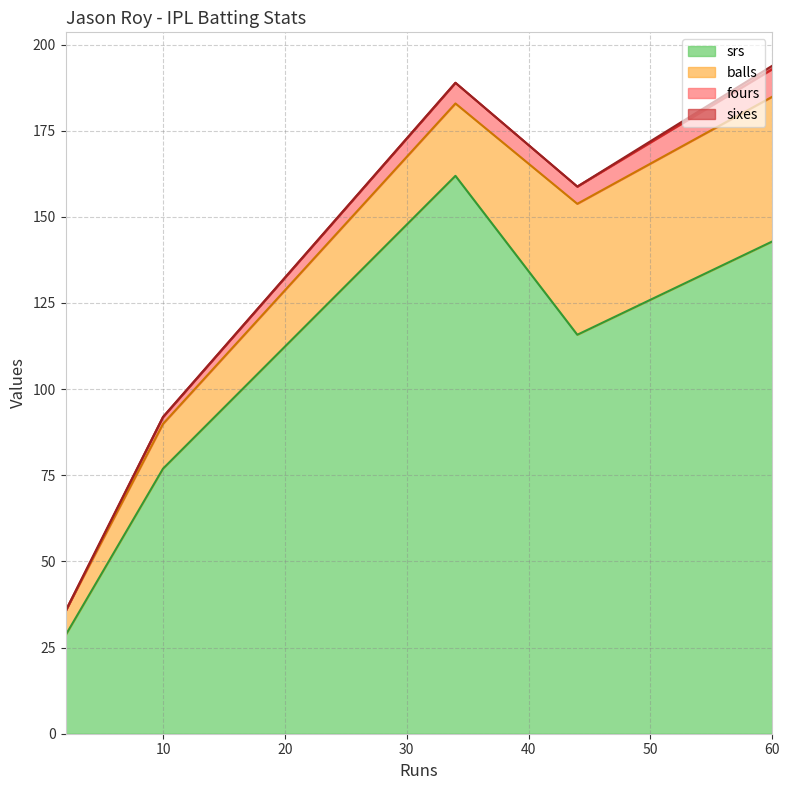

Reading left to right, what are all the values shown in this chart?

balls: 2=7.0	44=38.0	10=13.0	60=42.0	34=21.0
fours: 2=0.0	44=5.0	10=2.0	60=8.0	34=6.0
sixes: 2=0.0	44=0.0	10=0.0	60=1.0	34=0.0
srs: 2=28.6	44=115.8	10=76.9	60=142.8	34=161.9